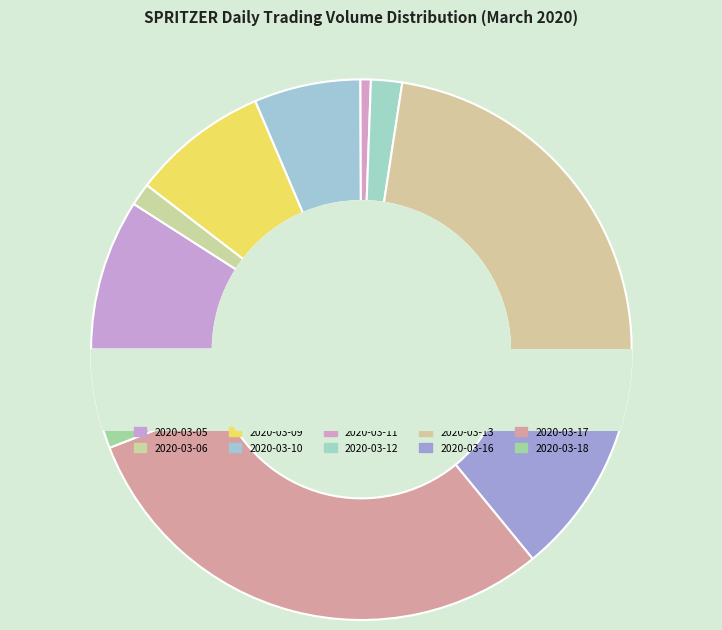

How many slices are in this pie chart?

10